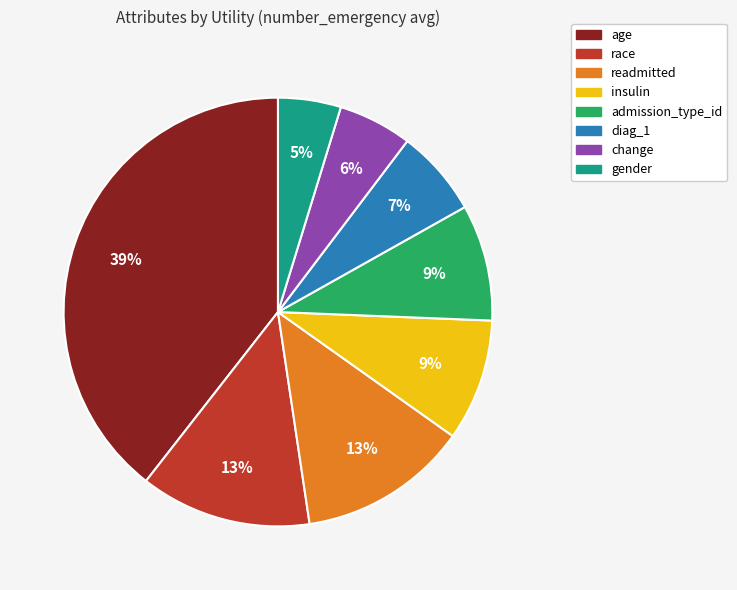

Which category has the biggest portion of the pie?

age